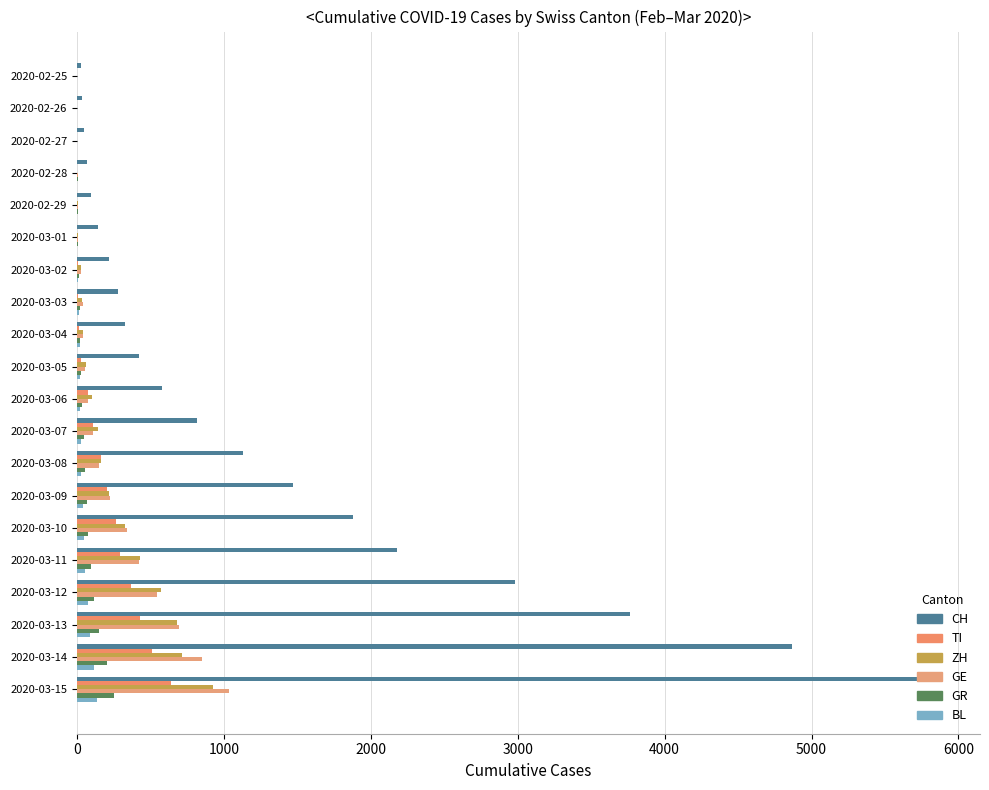

At which category is the sum across all series the highest?

2020-03-15